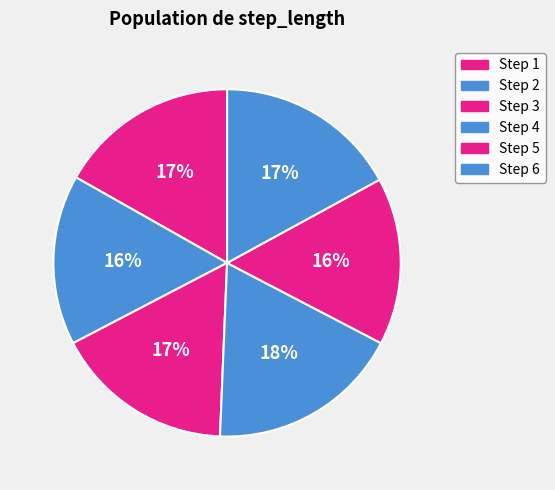

How many segments does this pie chart have?

6